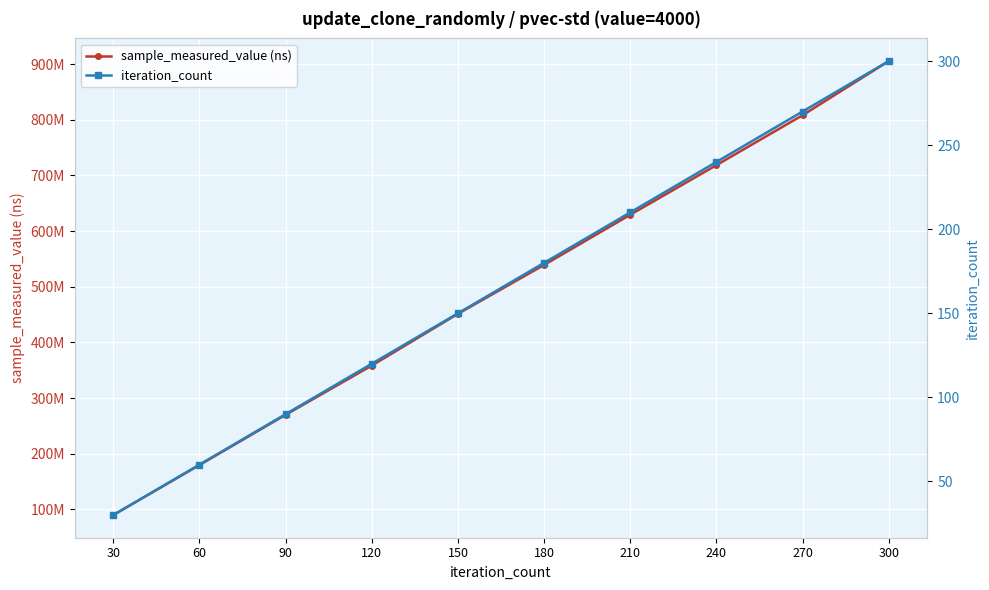

List the series in order of their overall mean, lowest first.

iteration_count, sample_measured_value (ns)